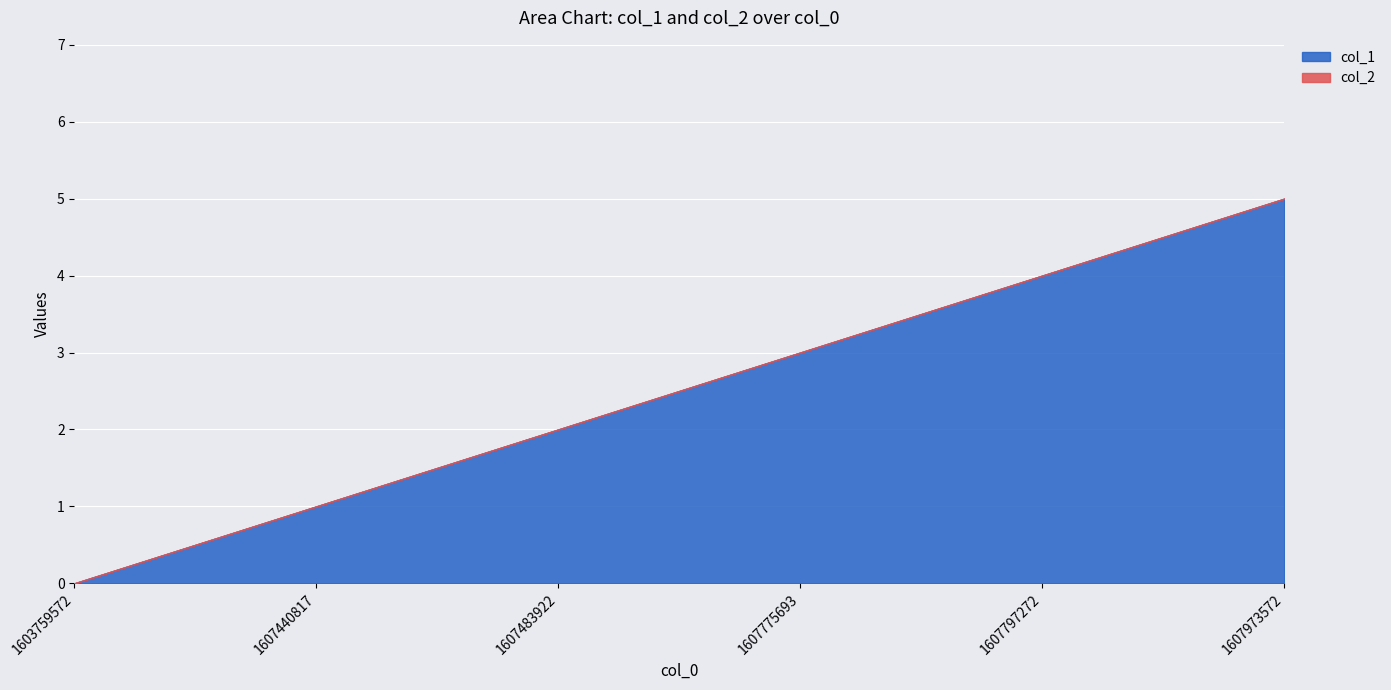

Is it true that col_1 equals 1 at 1607440817?

True